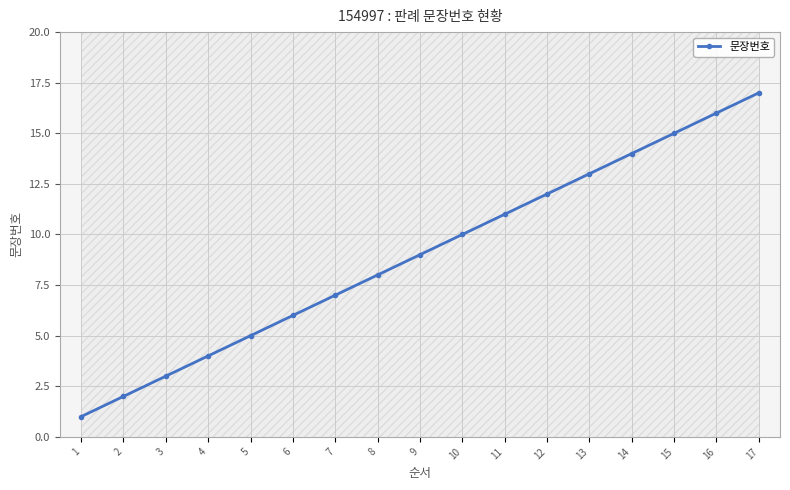

What is the change in value from 5 to 11?

+6